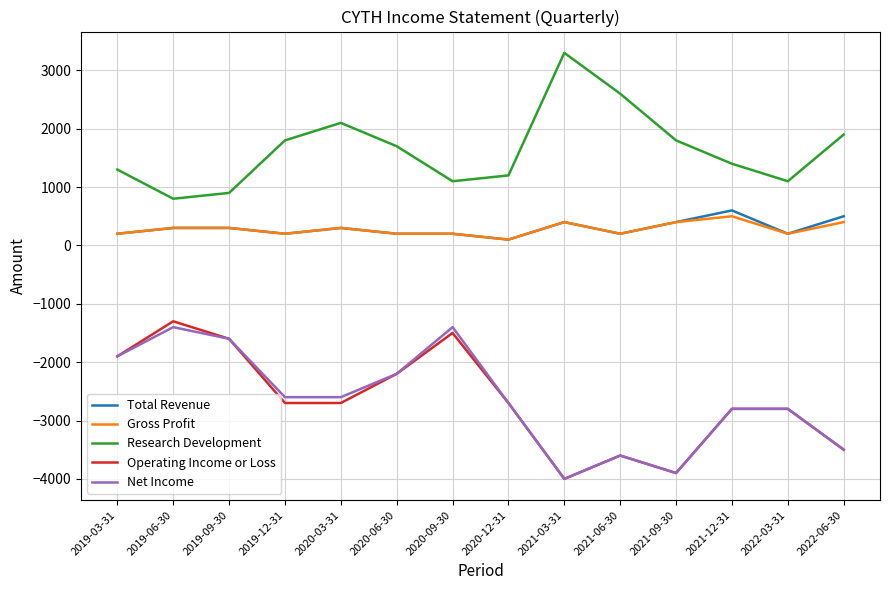

What is the highest value of the Total Revenue series?

600